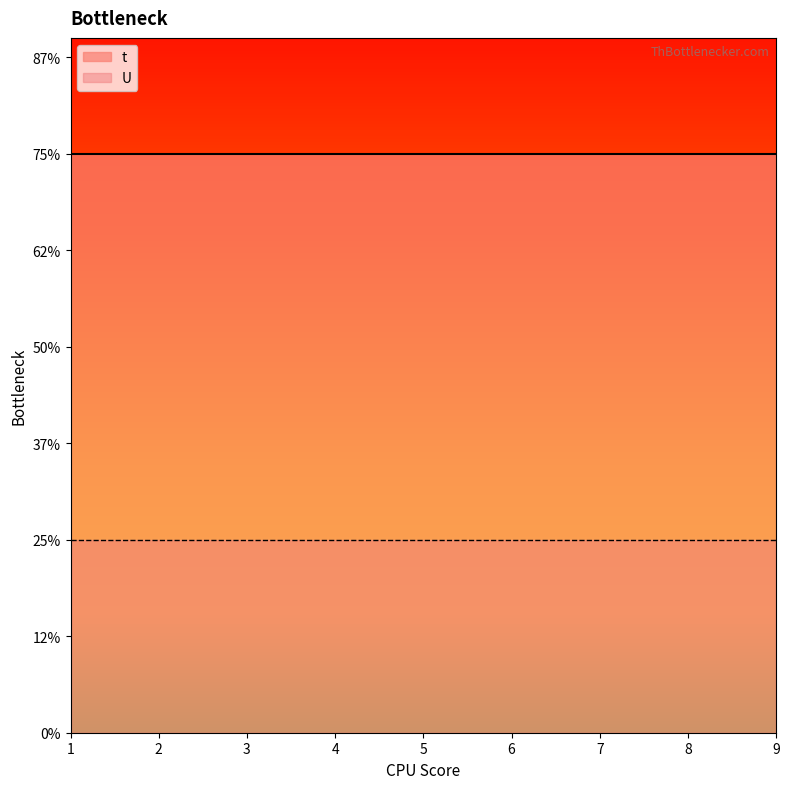

True or false: t has more than 2 interior local peaks.

False